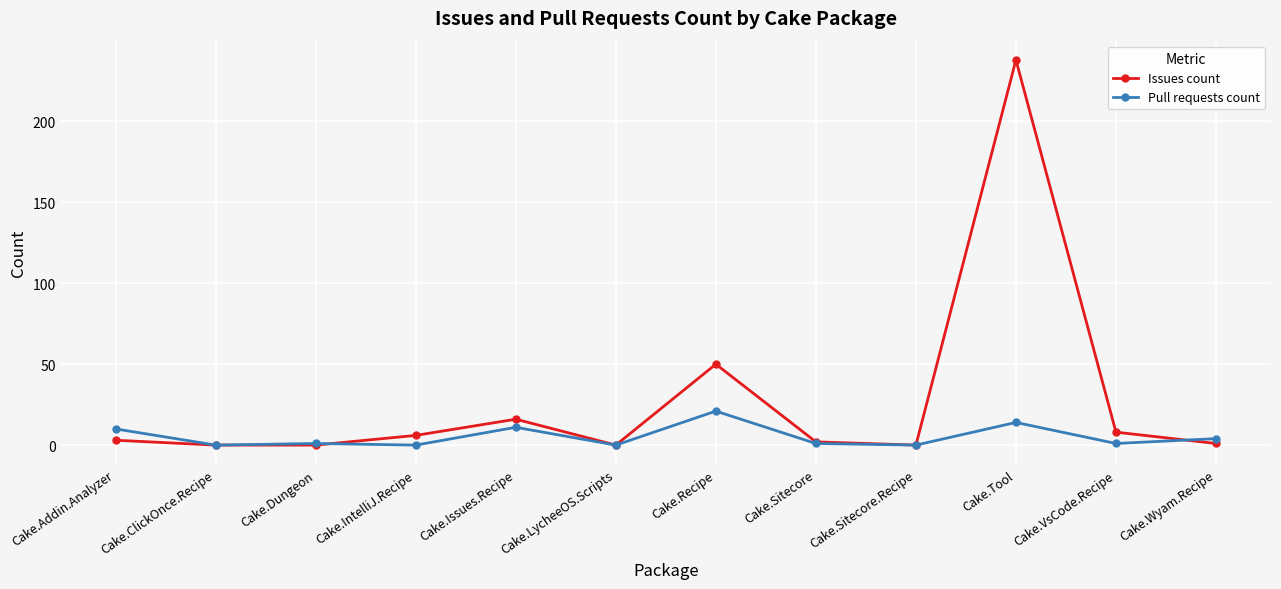

What is the sum of all Pull requests count values?

63